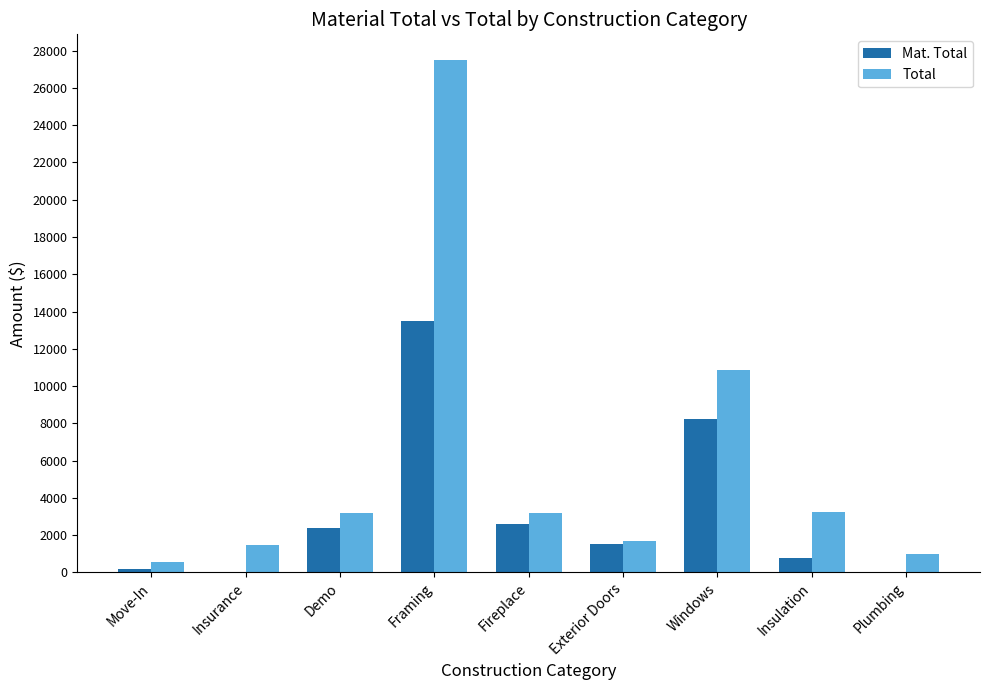

At which category is the sum across all series the highest?

Framing